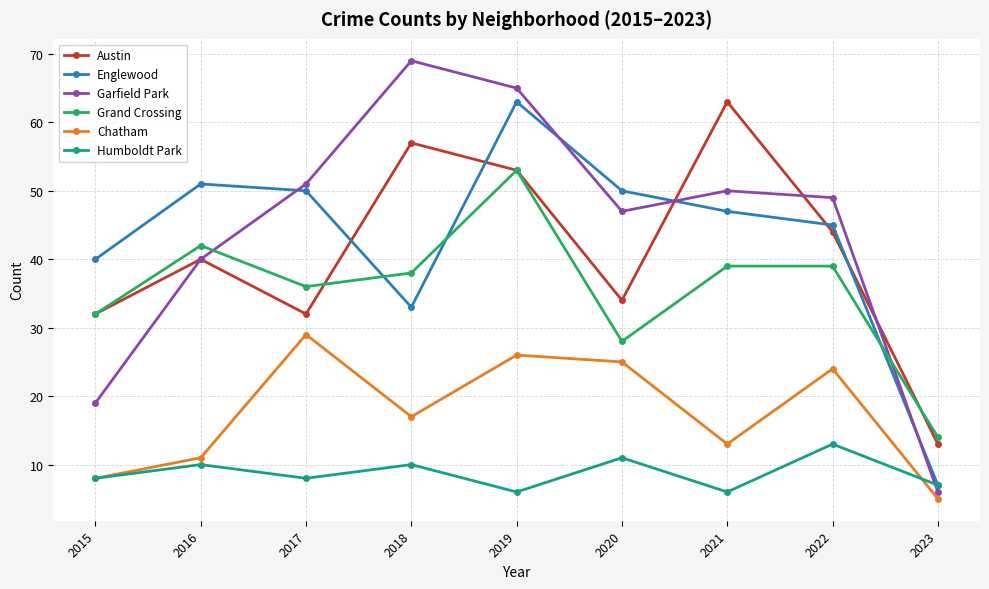

What is the value of the Humboldt Park point at the 4th from the left?

10